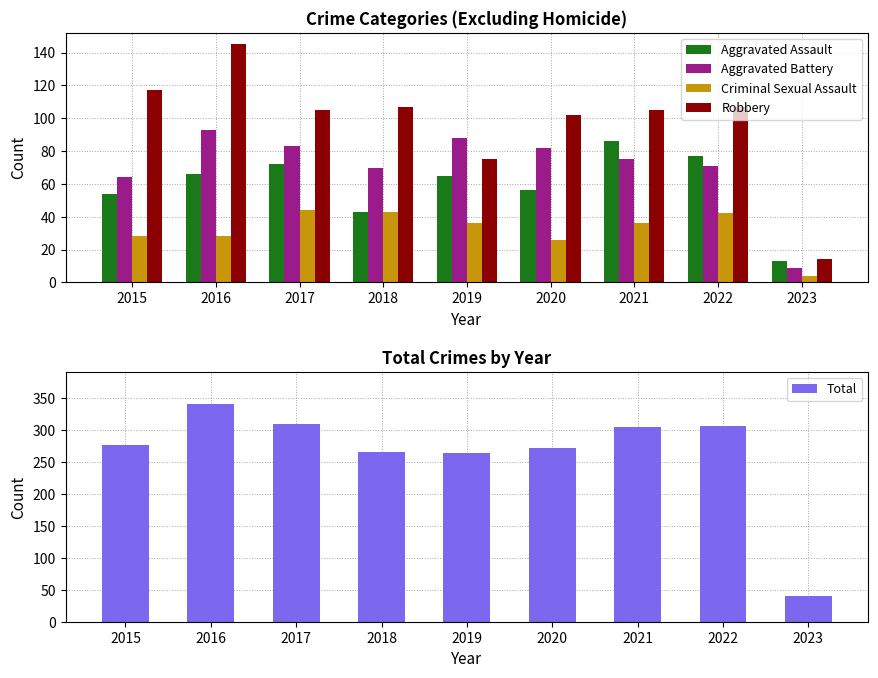

At which label is Criminal Sexual Assault closest to 24?

2020